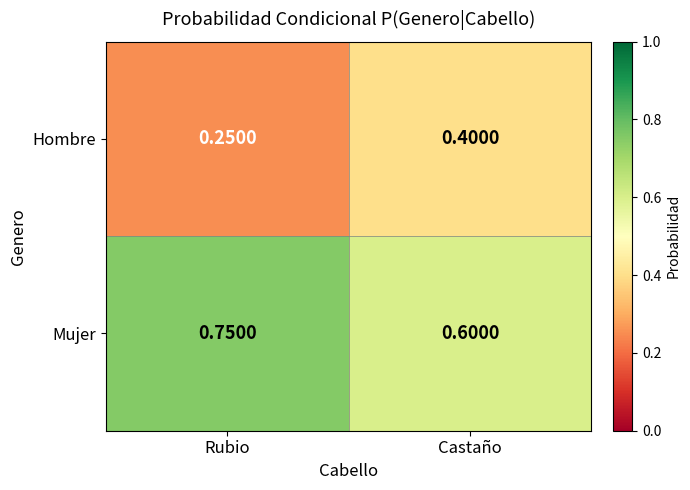

List the series in order of their peak value, highest first.

Mujer, Hombre